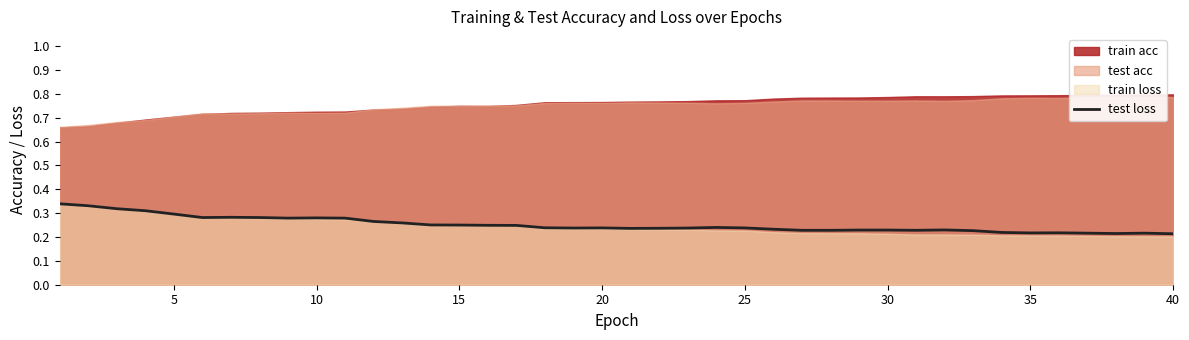

How many points are higher than both their immediate neighbors (excluding endpoints)?

7